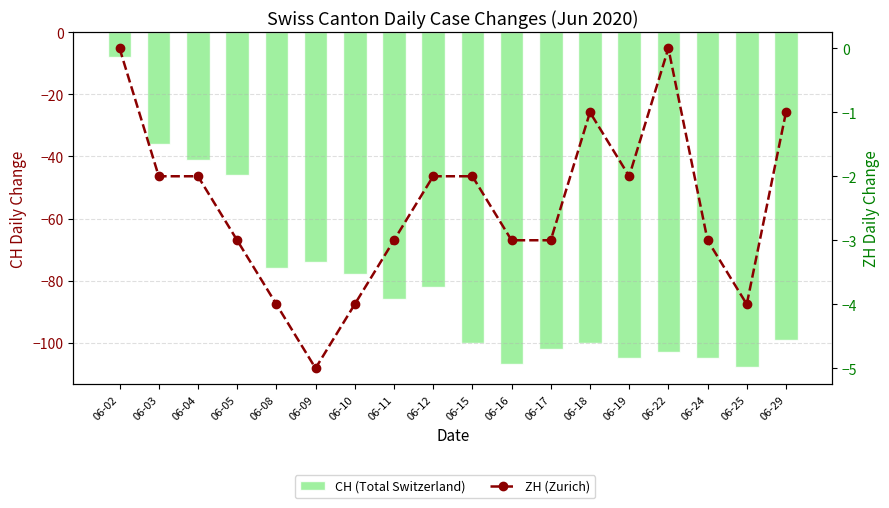

What are all the series names shown in the legend?

CH (Total Switzerland), ZH (Zurich)